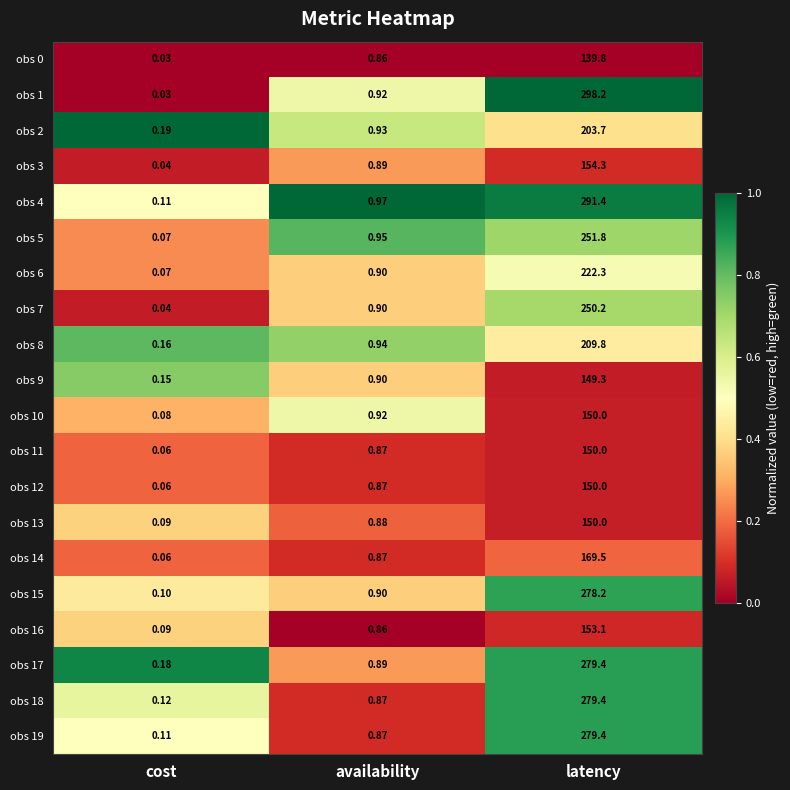

At which category does the chart reach its minimum across all series?

cost